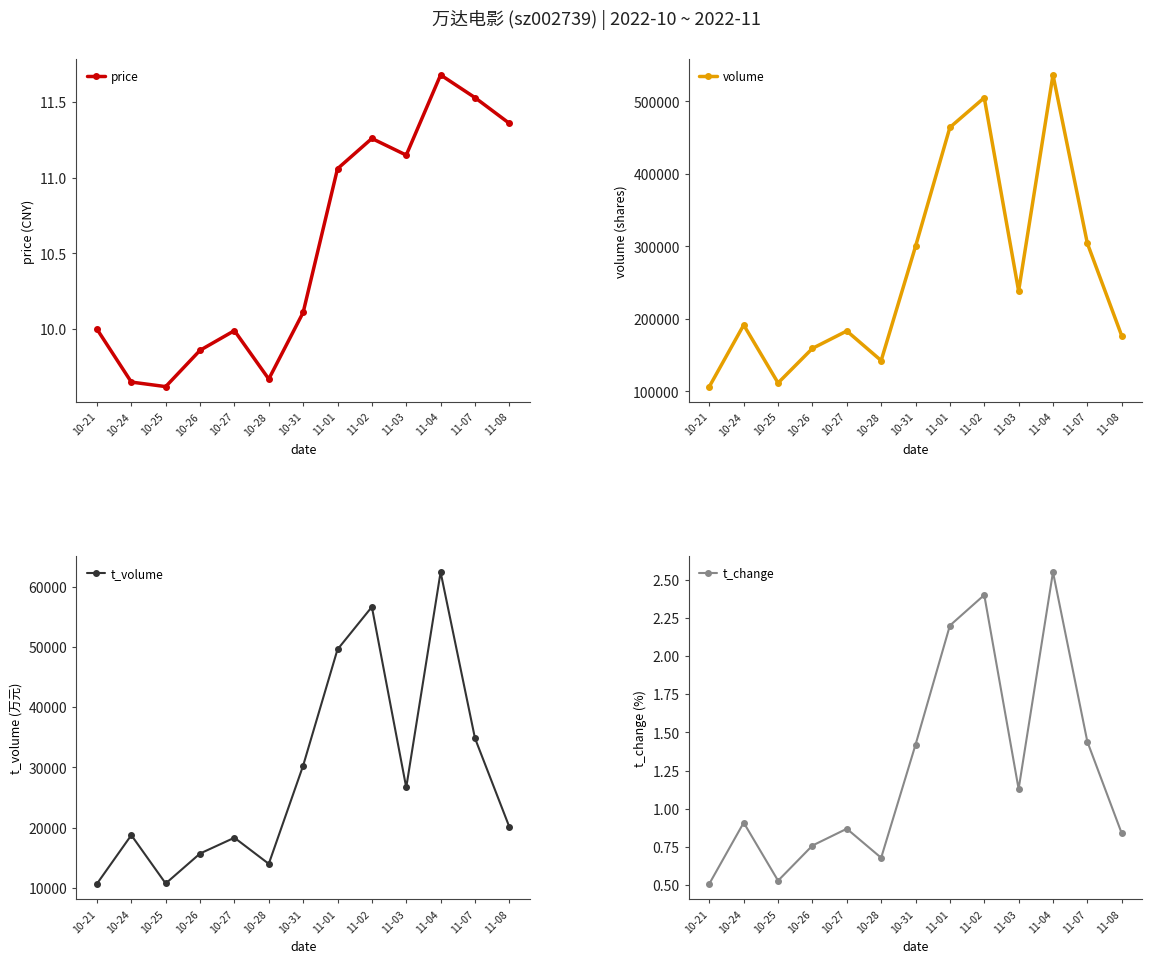

At which label does t_volume reach its minimum?

10-21